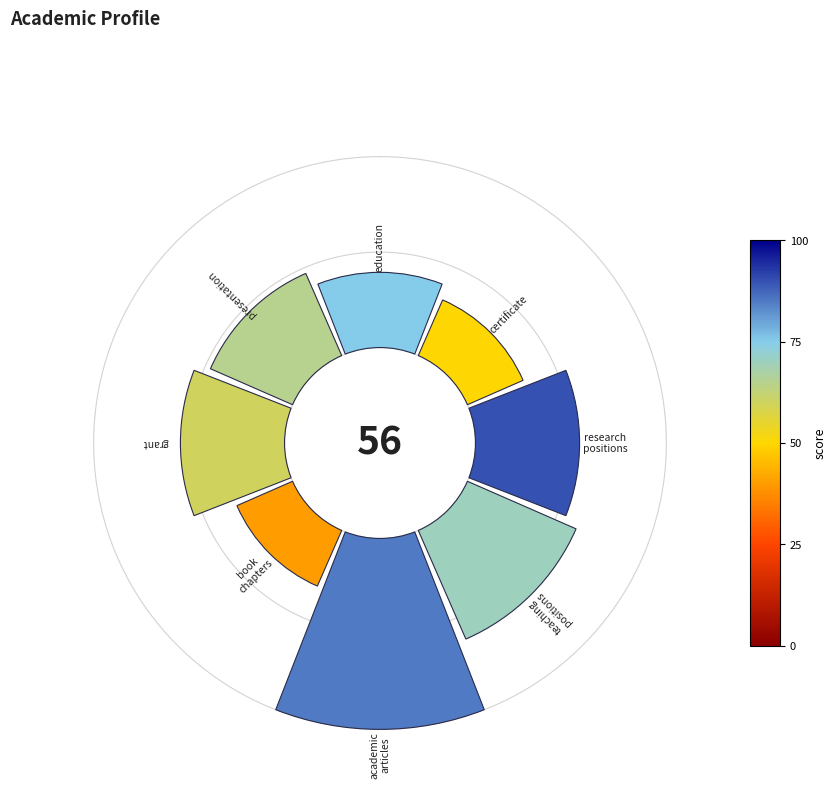

True or false: 315° accounts for 1% of the total.

False